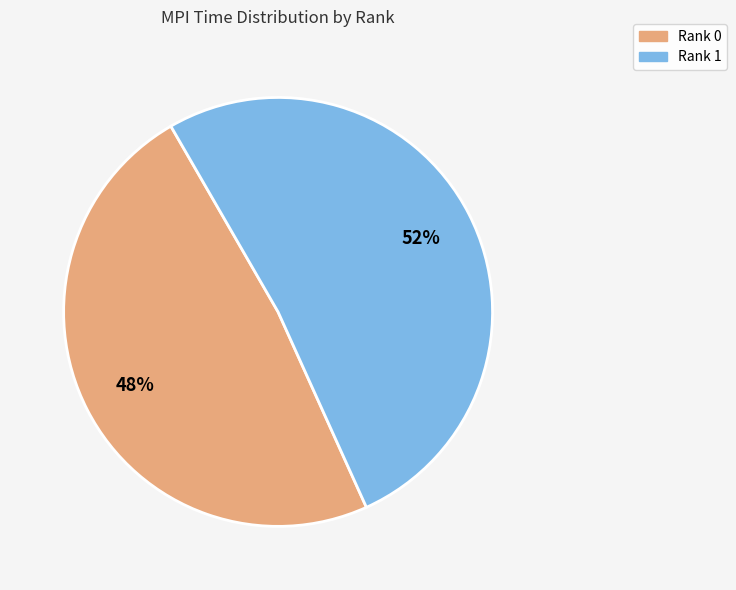

What is the smallest slice in the pie chart?

Rank 0